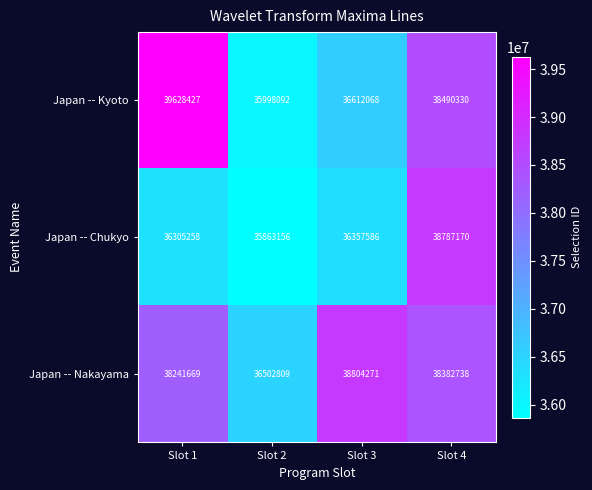

Where does the Japan -- Nakayama series first go above 38382738?

Slot 3